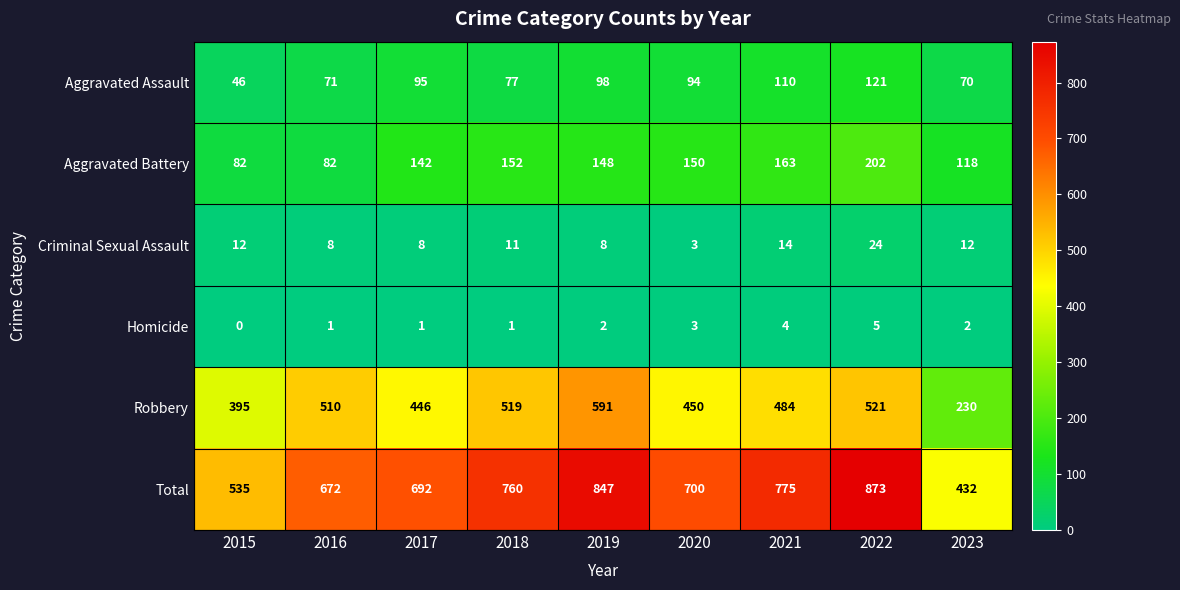

What is the total value across all series at 2022?

1746